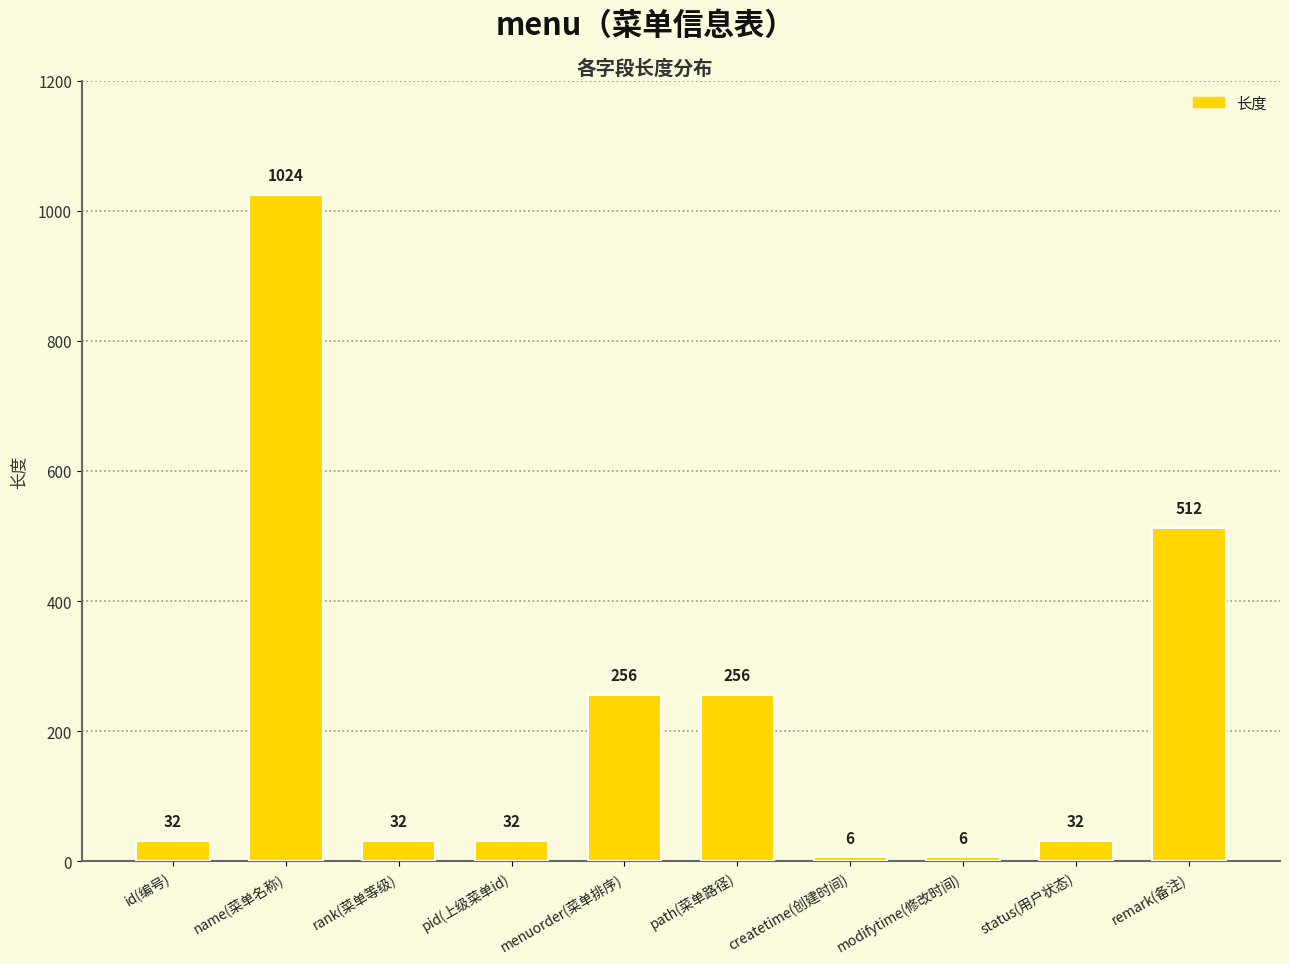

How many distinct data groups are displayed?

1